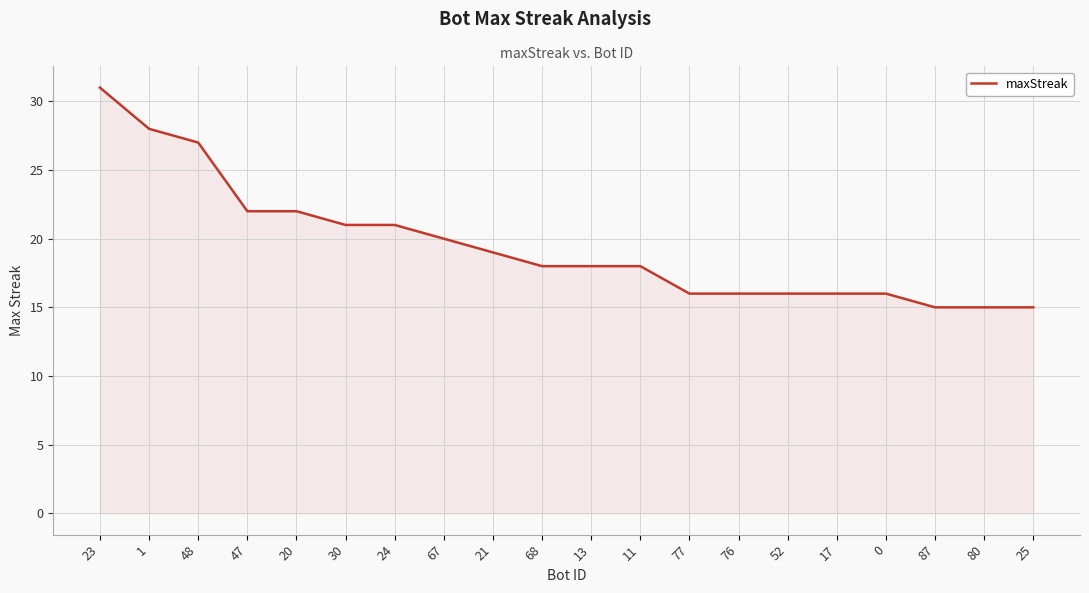

What is the sum of all values?

390